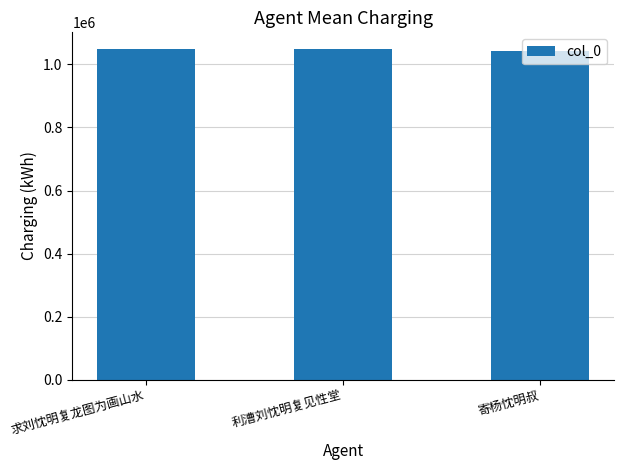

What is the label of the 1st bar from the left?

求刘忱明复龙图为画山水